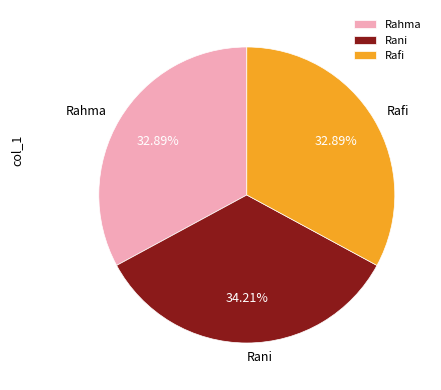

Which slice is the largest?

Rani